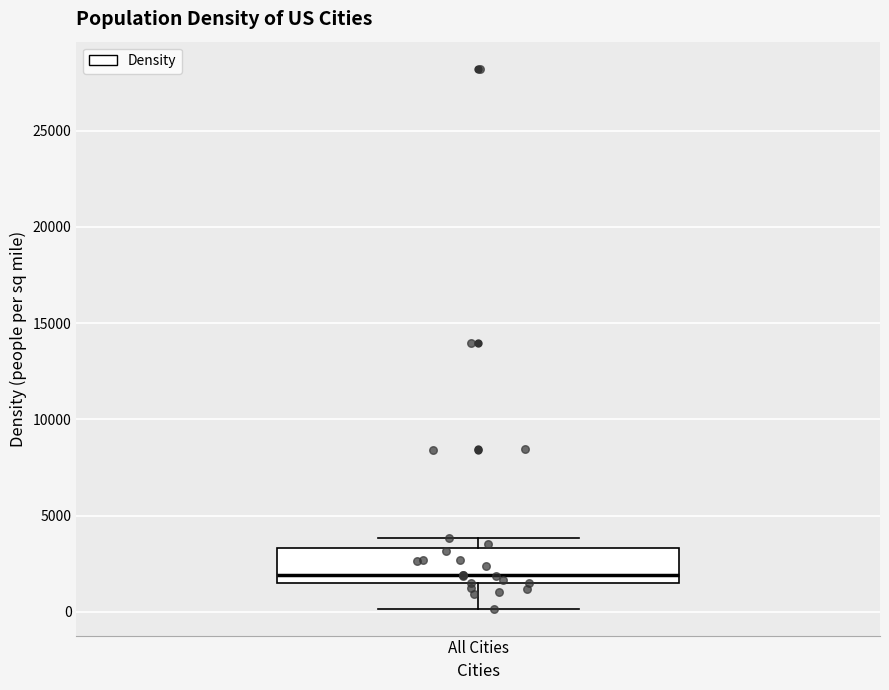

Transcribe this box plot: give where the median line is, the range the box spans, and where the two whiskers end, as read against the y-axis. The values are not printed on the chart, so give them approximately, as read against the axis.

median 2000, box 1500 to 3500, whiskers 0 to 4000